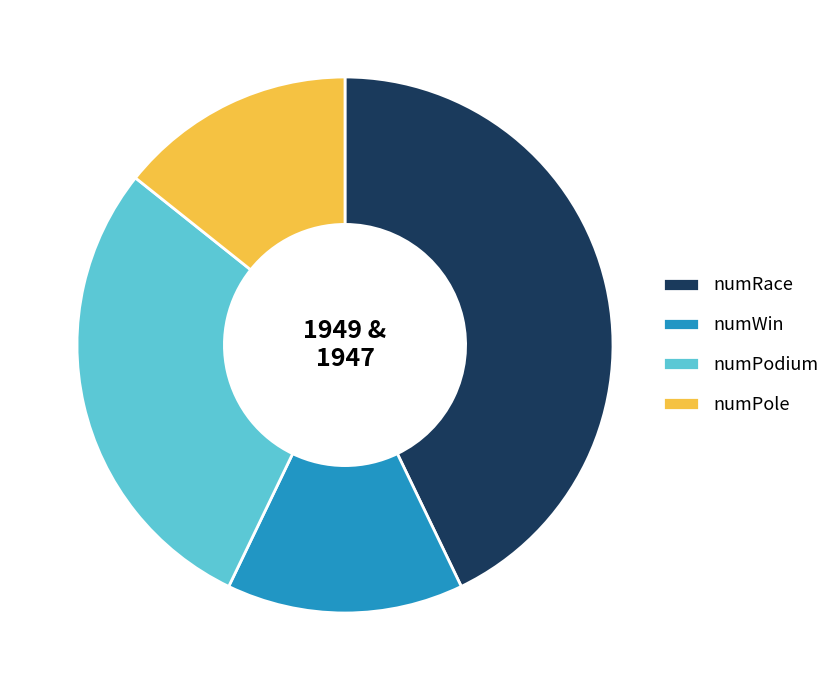

Count the number of slices in the pie.

4